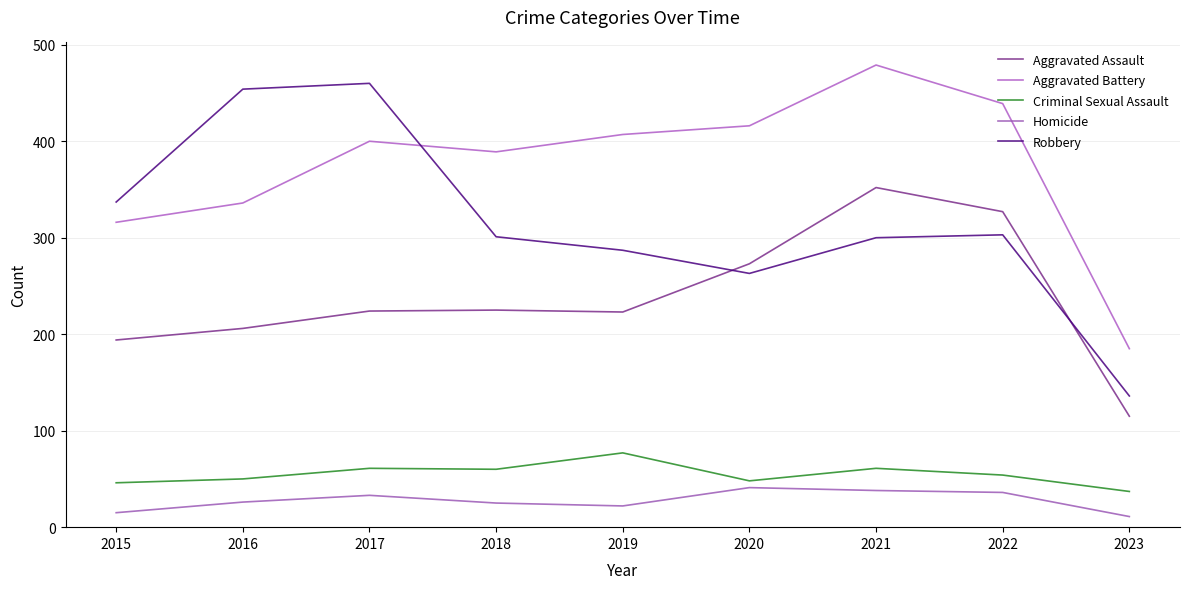

True or false: Homicide and Aggravated Assault intersect in this chart.

False